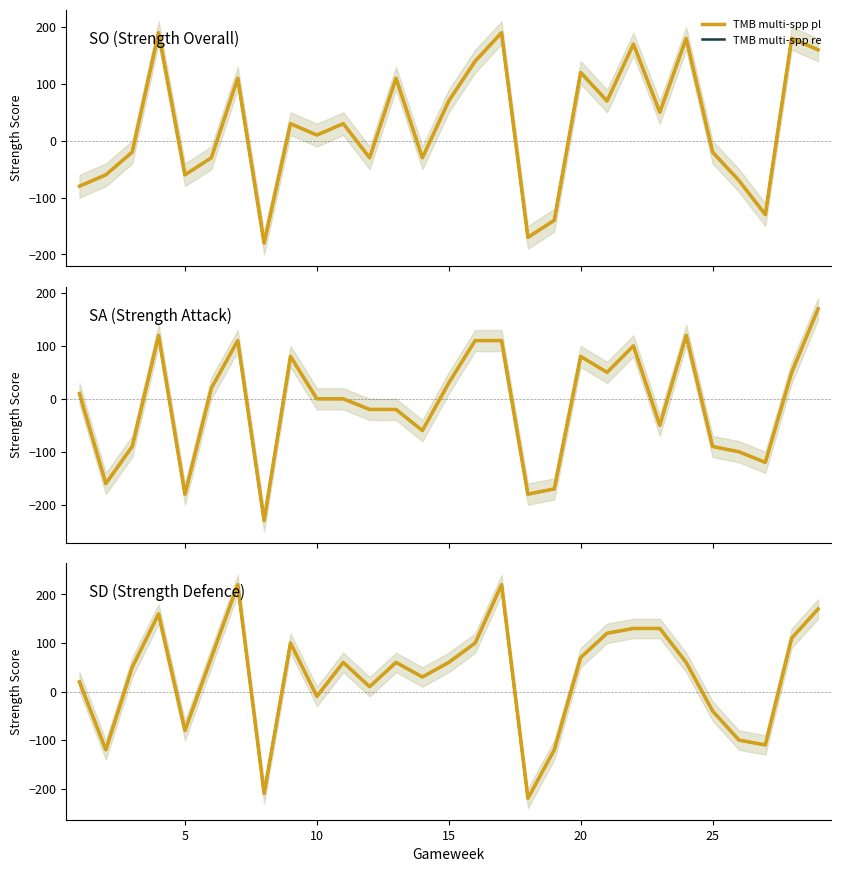

Does the chart have visible grid lines?

No